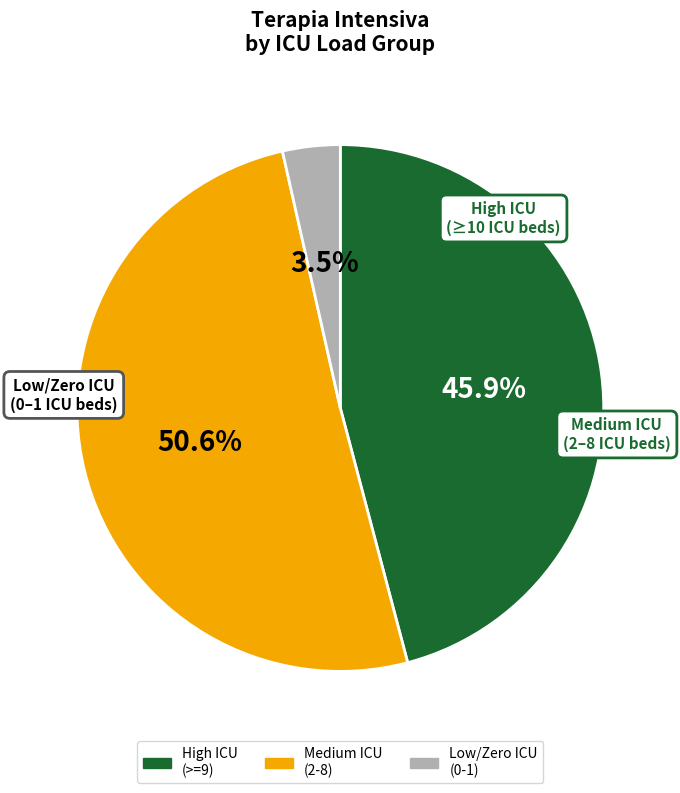

To the nearest percent, what is the difference between the largest and smallest slice percentages?

47%